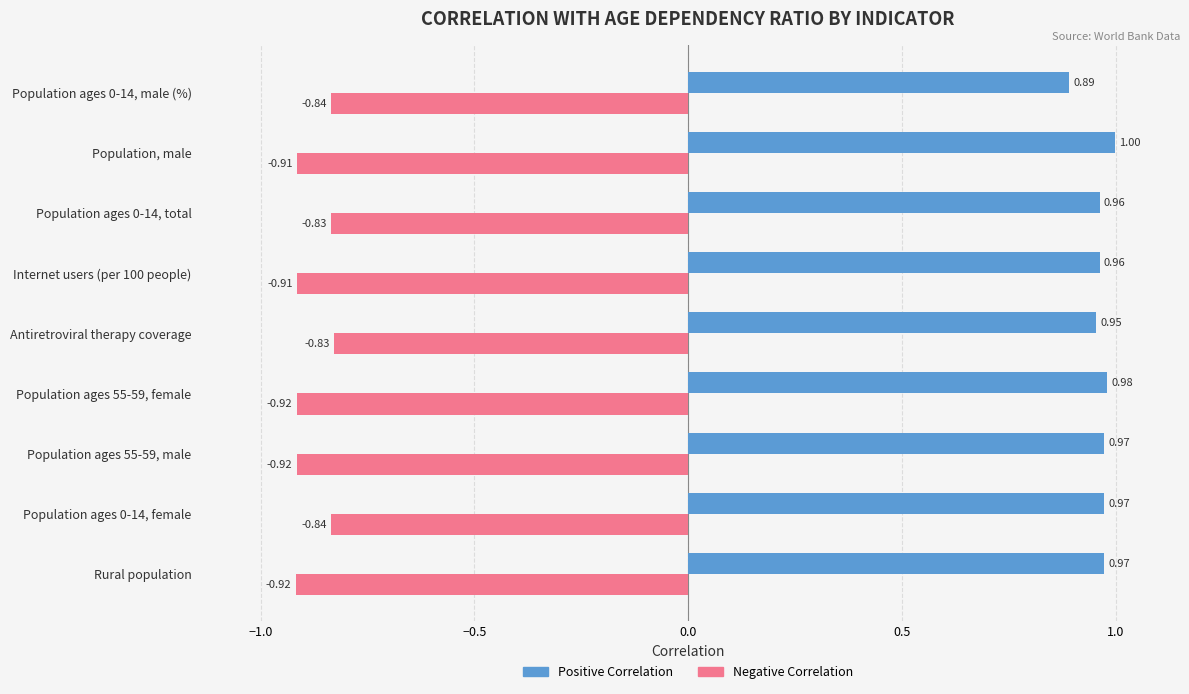

What is the highest value of the Positive Correlation series?

1.0